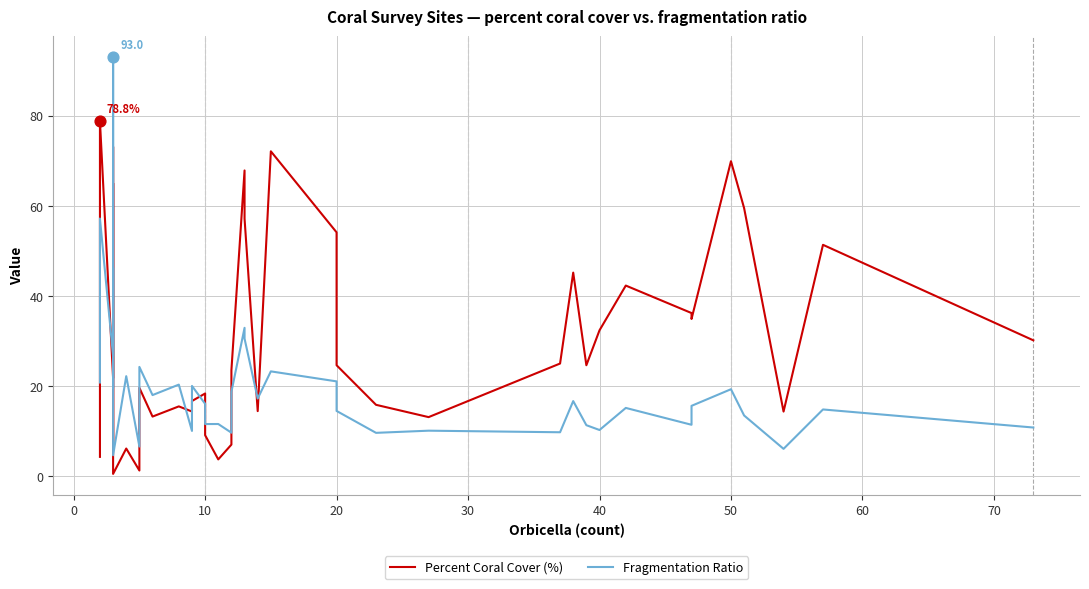

Which series reaches the maximum Y coordinate?

Fragmentation Ratio